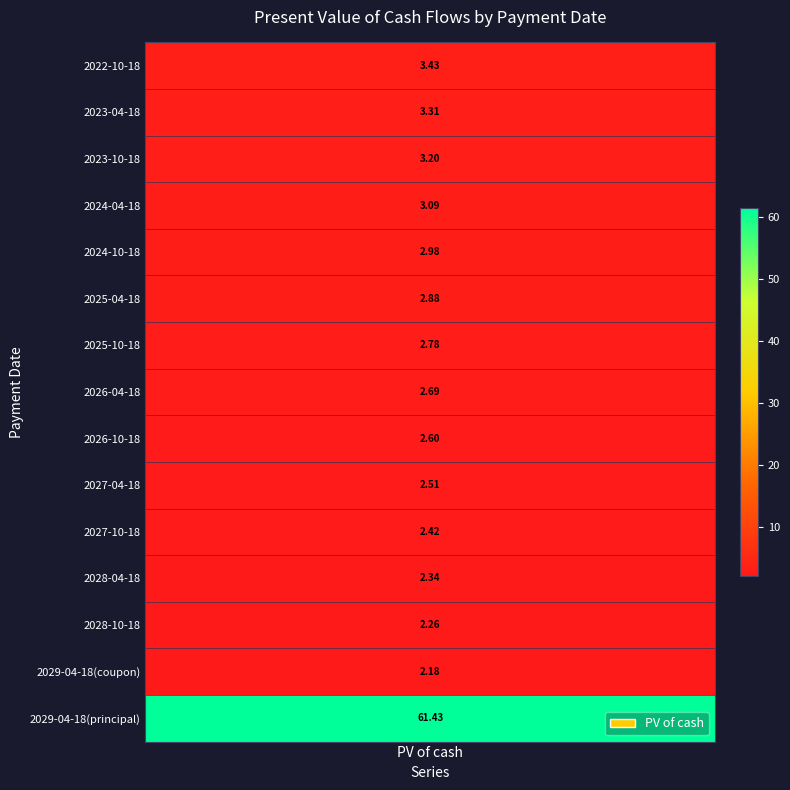

Reading left to right, transcribe all the data shown in this chart.

3.4	3.3	3.2	3.1	3.0	2.9	2.8	2.7	2.6	2.5	2.4	2.3	2.3	2.2	61.4